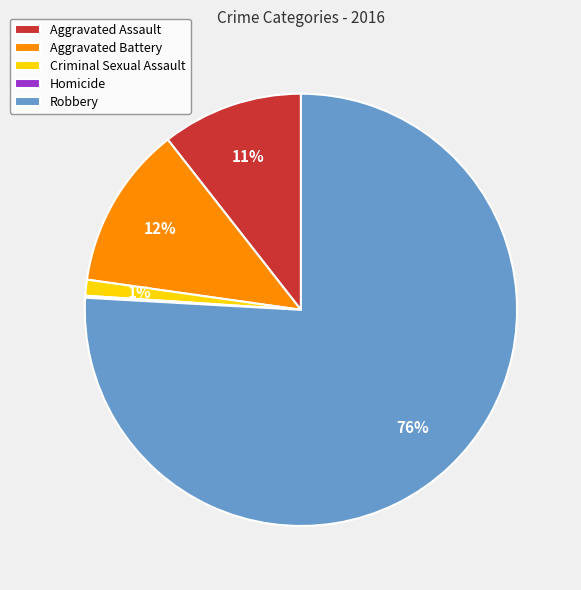

To the nearest percent, what is the average slice percentage?

20%